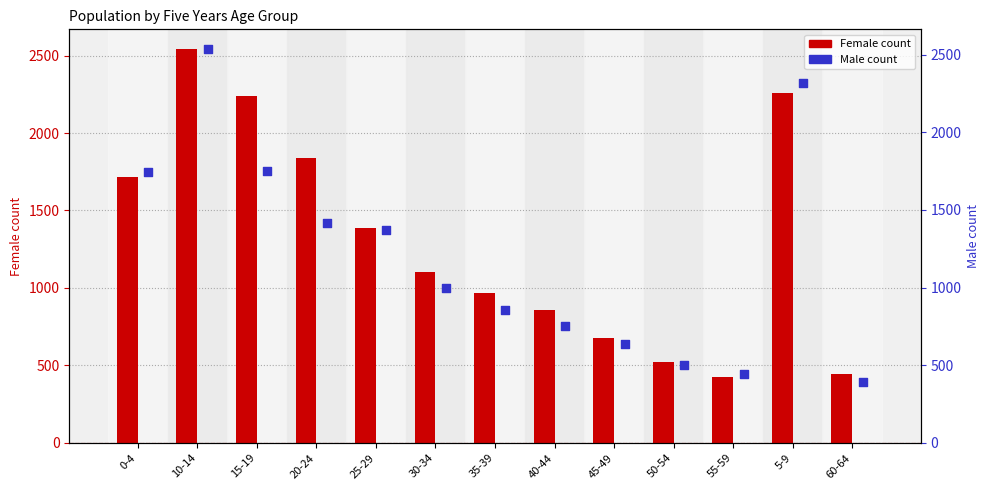

Which series reaches the minimum Y coordinate?

Male